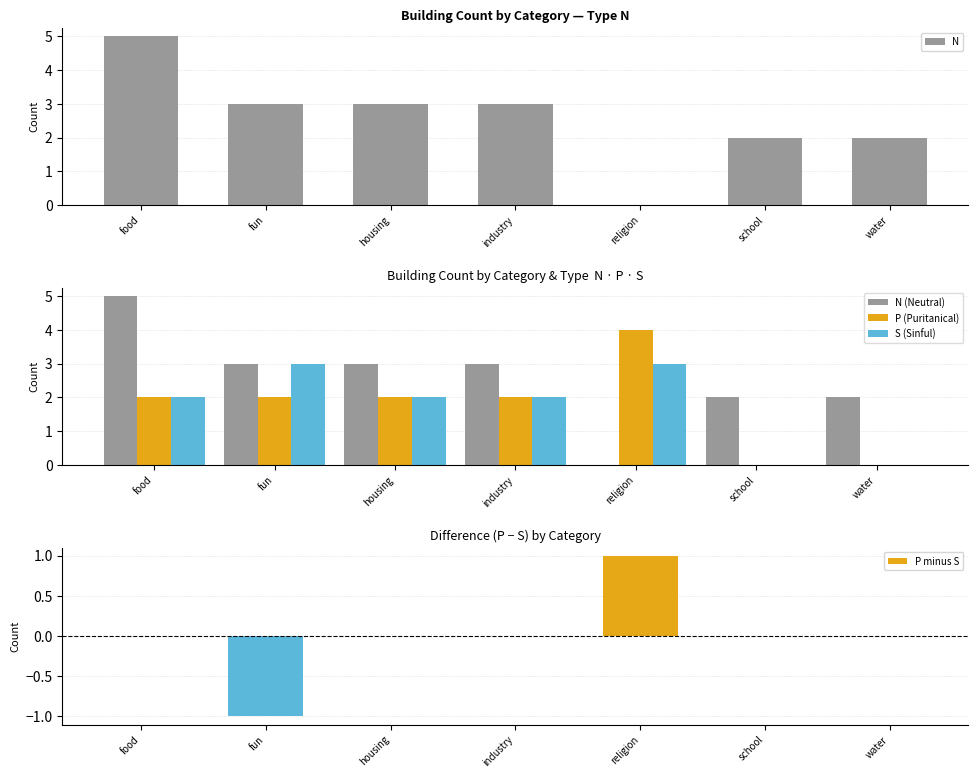

Rank the categories by P minus S value from lowest to highest.

fun, food, housing, industry, school, water, religion